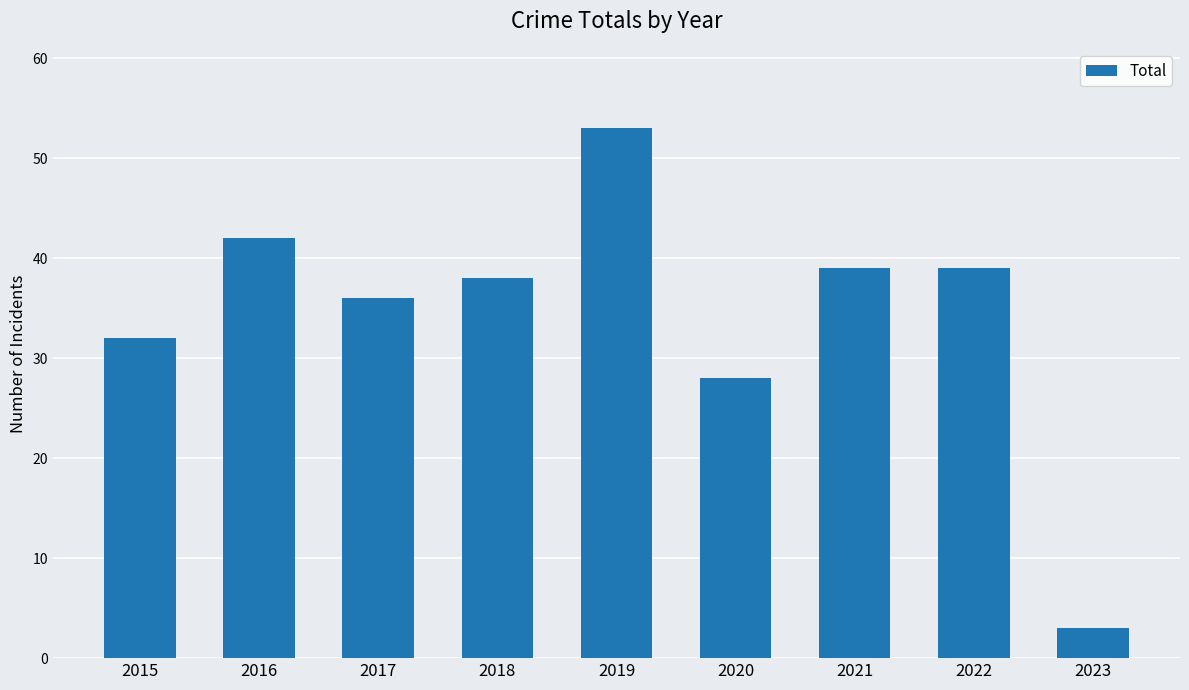

Reading left to right, list all the values displayed in this chart.

2015=32	2016=42	2017=36	2018=38	2019=53	2020=28	2021=39	2022=39	2023=3